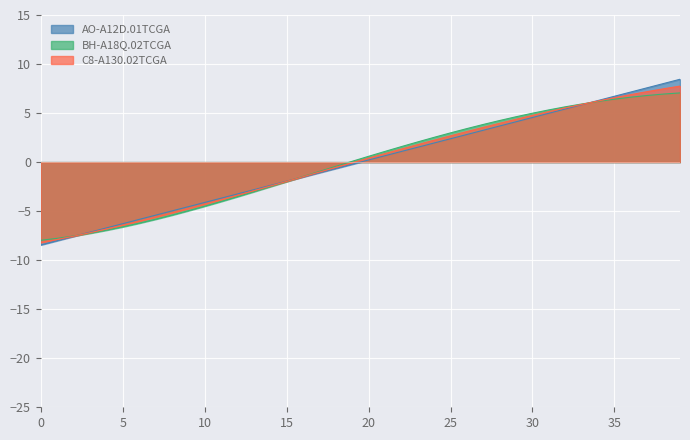

Which series has the widest spread of values?

AO-A12D.01TCGA